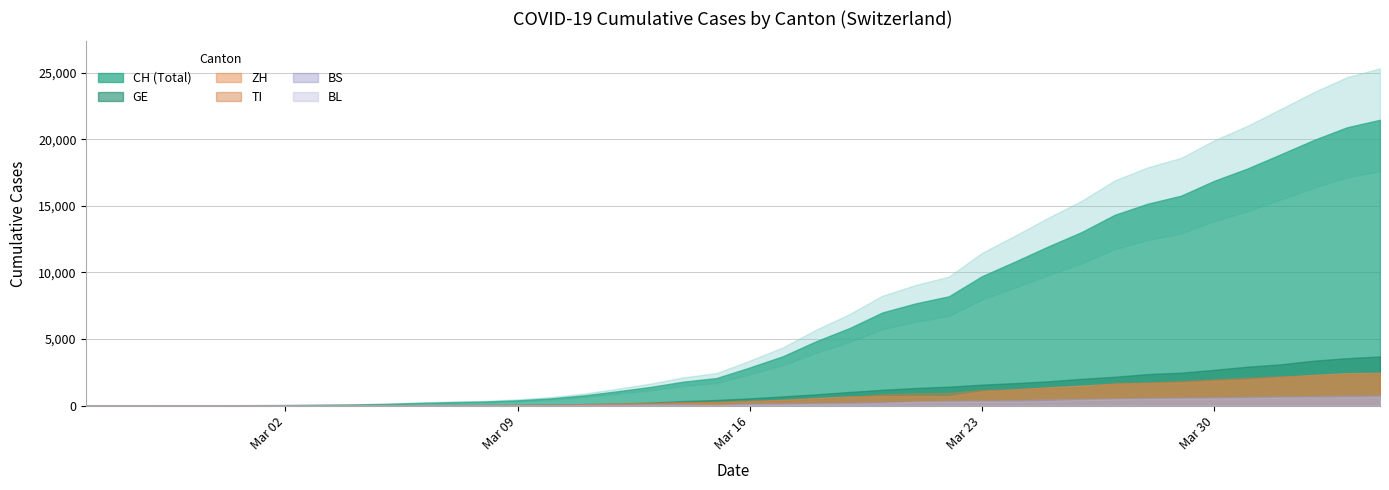

True or false: GE has more than 1 points higher than both neighbors.

False